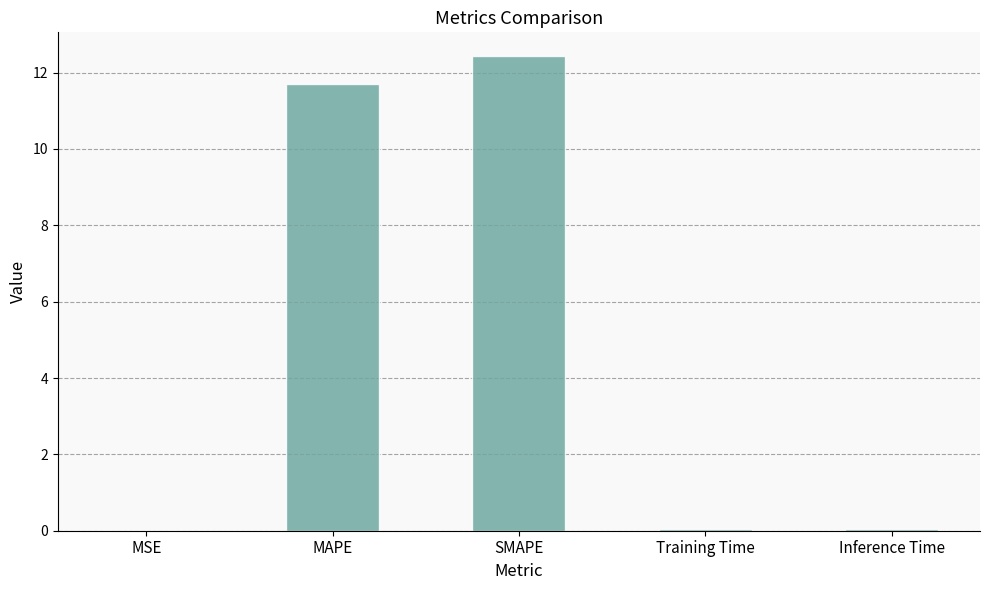

What is the sum of all values?

24.2